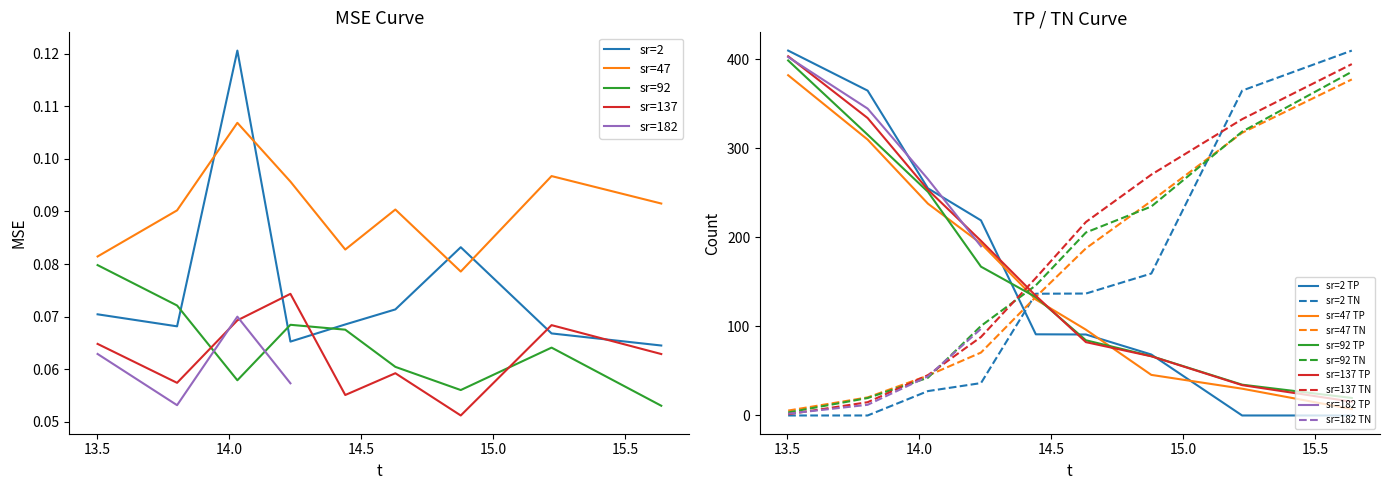

How many intersections are there between TN and TP?

8